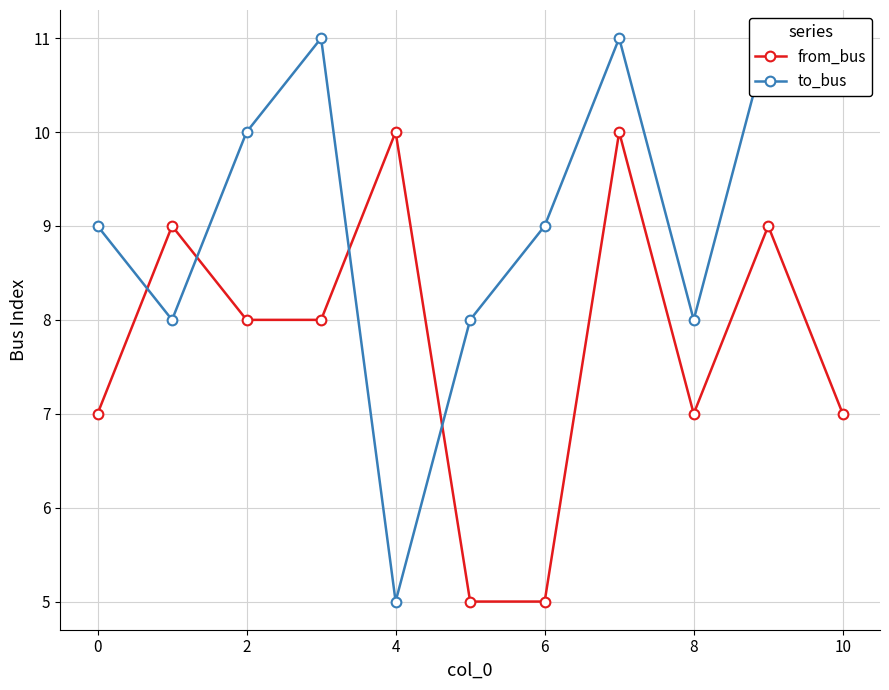

What is the difference between the maximum and minimum values in the to_bus series?

6